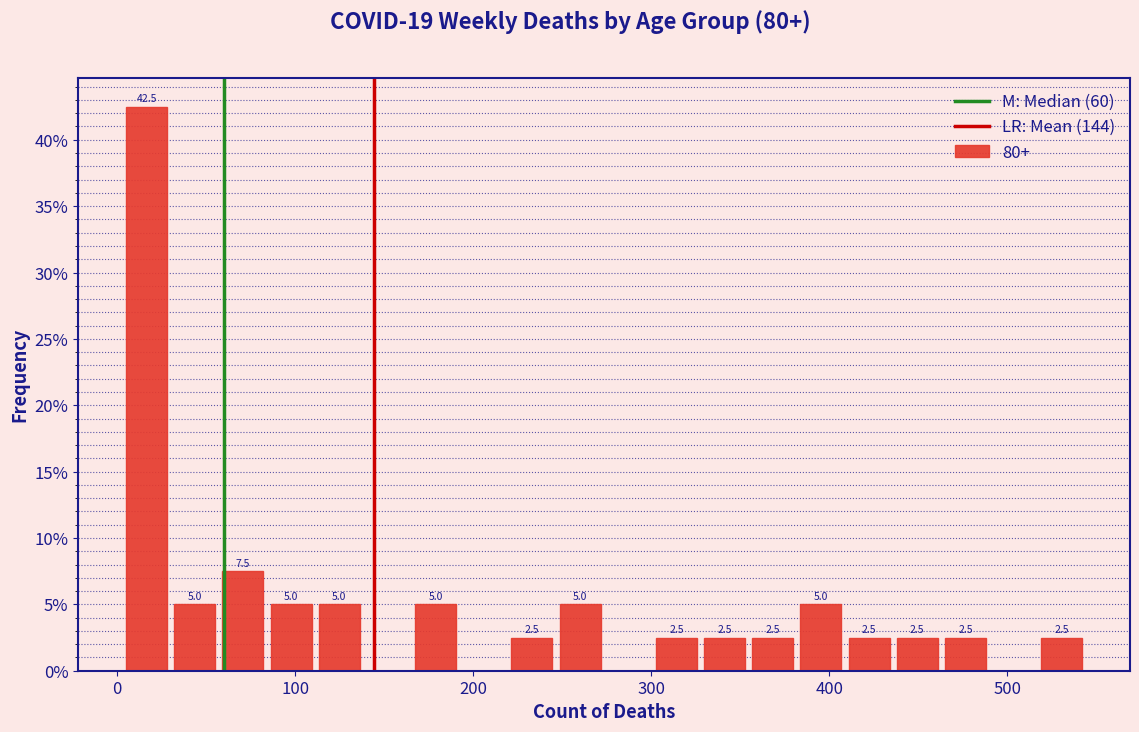

Around what value on the x-axis is the tallest bar? Give the approximate position of its centre, as read against the axis.

20